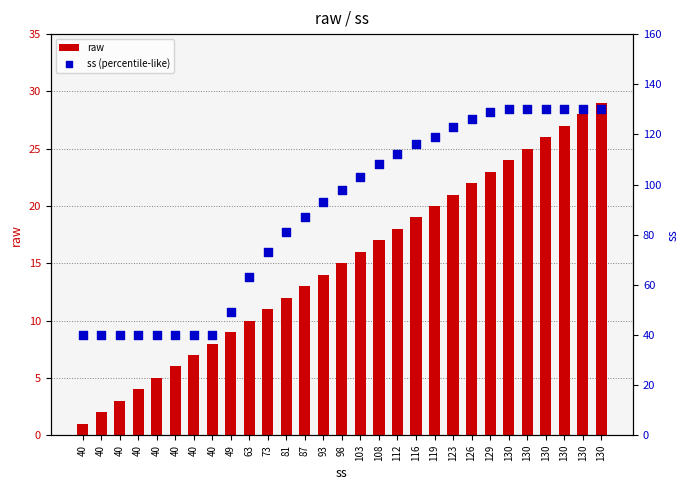

Which series reaches the minimum Y coordinate?

raw